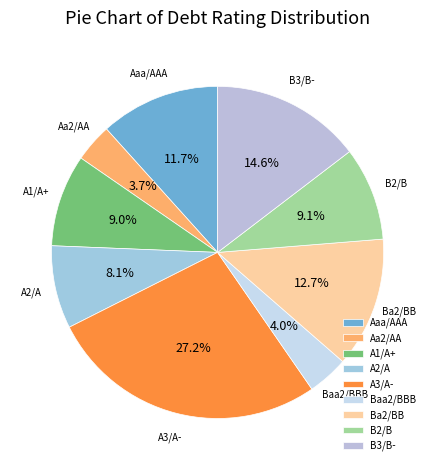

Is the sum of A1/A+ and A3/A- greater than half?

No